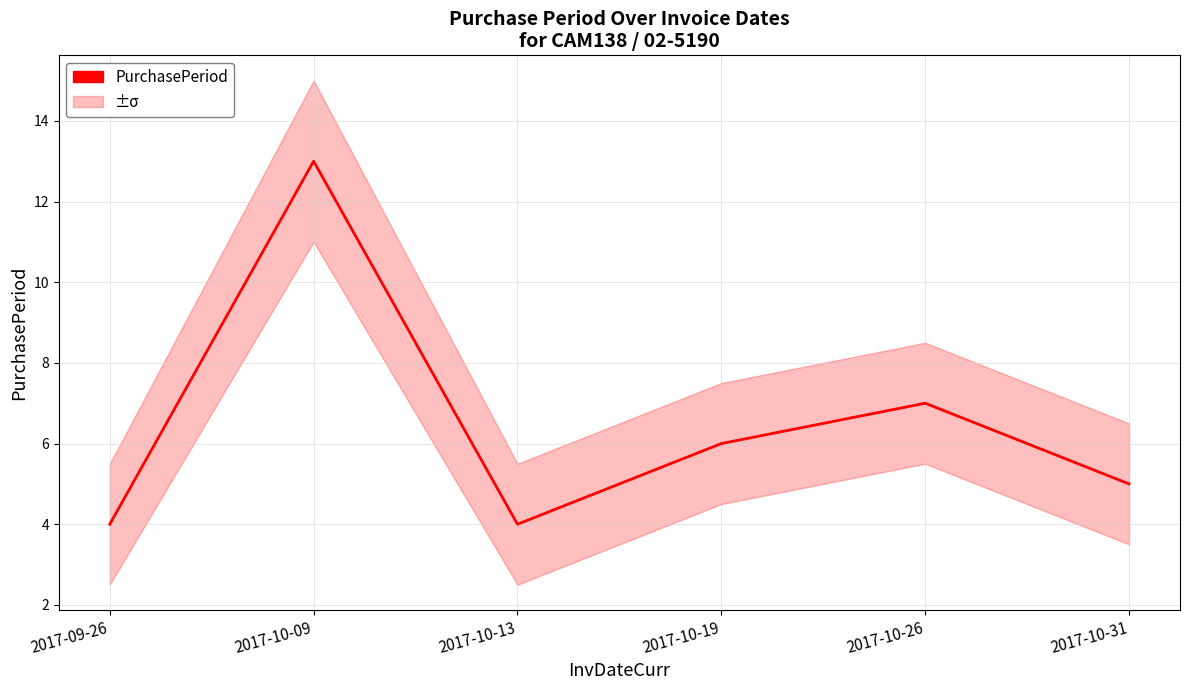

What is the ratio of the value at 2017-09-26 to the value at 2017-10-09?

0.3